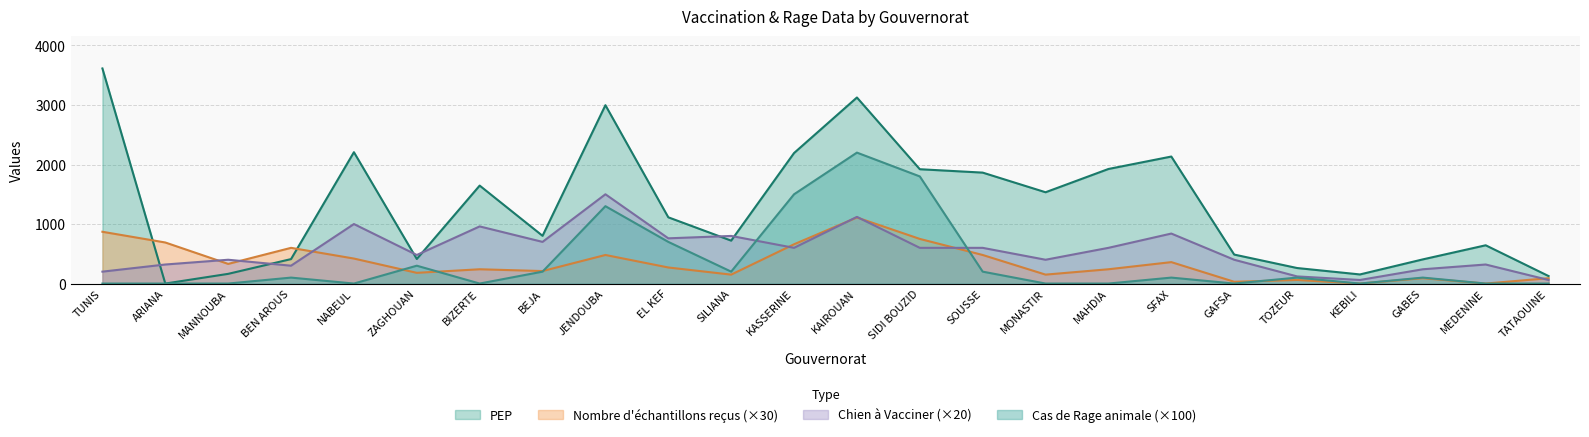

What are all the series names shown in the legend?

PEP, Nombre d'échantillons reçus (×30), Chien à Vacciner (×20), Cas de Rage animale (×100)